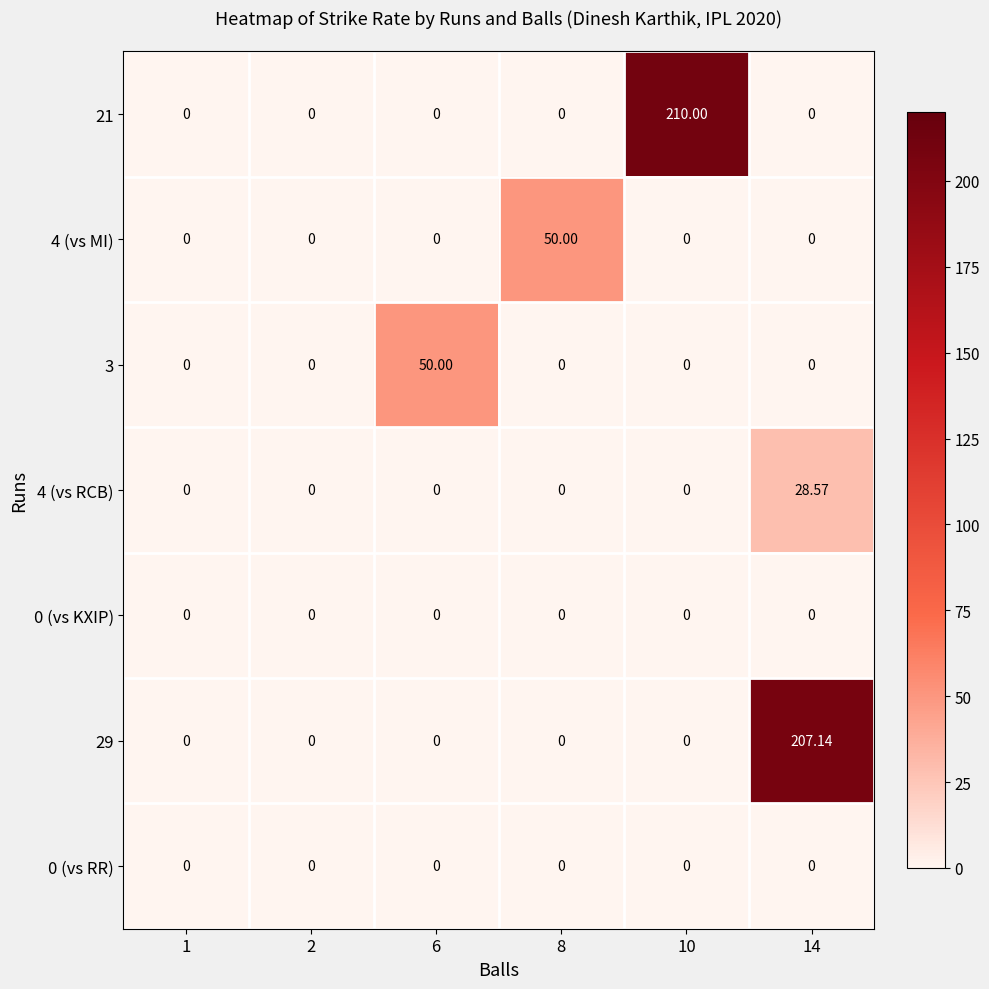

Is the value of 4 (vs RCB) at 2 greater than the value of 3 at 6?

No